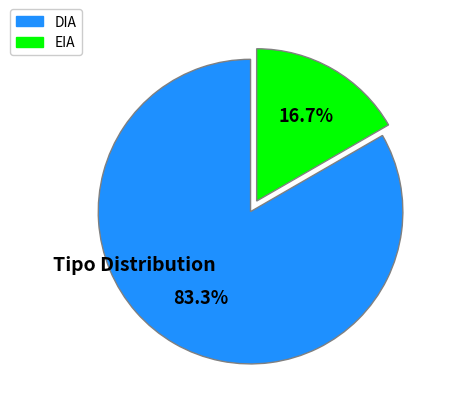

Rank the categories by value from highest to lowest.

DIA, EIA